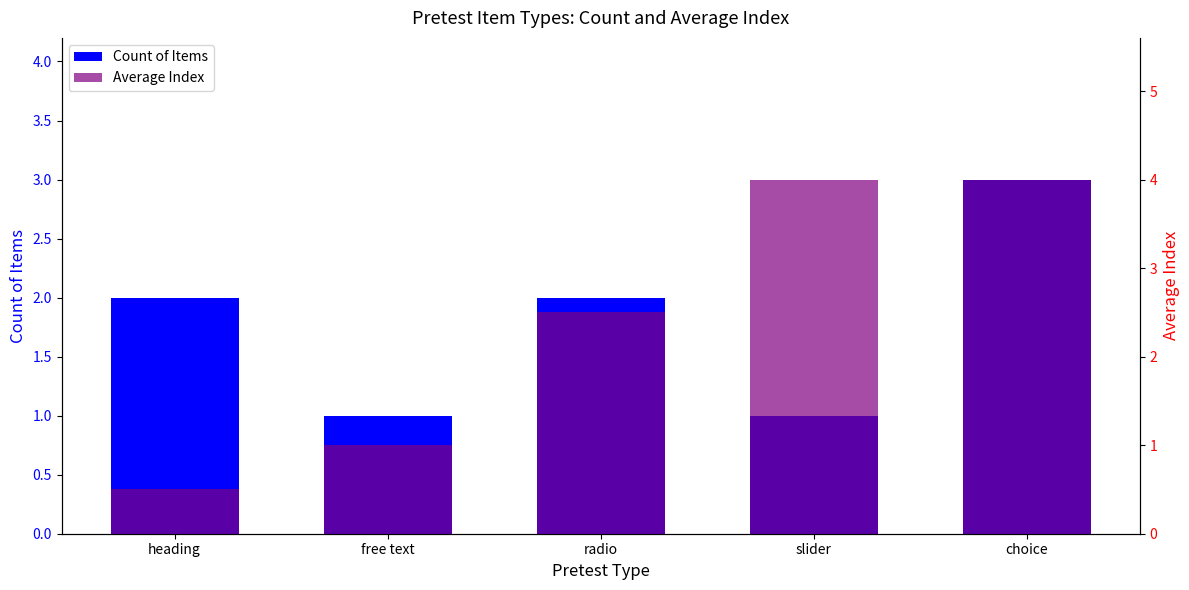

Between free text and choice, which series saw the biggest shift?

Average Index